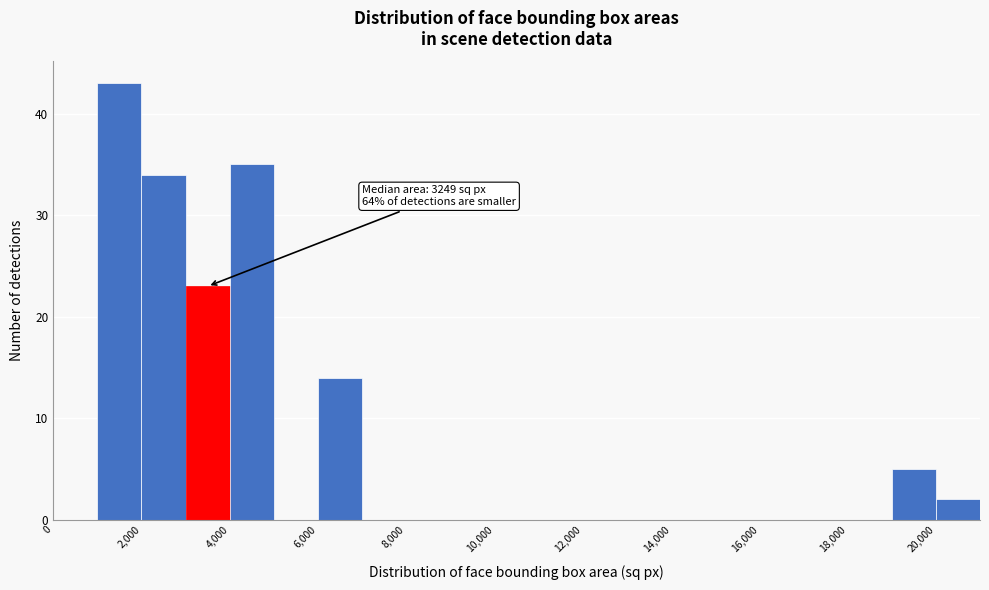

Over which range of the x-axis is the bar tallest?

1000 to 2000